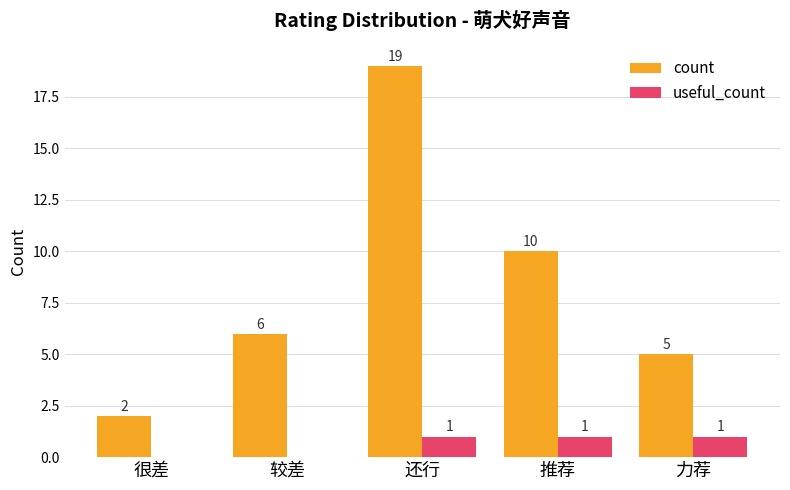

Is it true that count equals 6 at 较差?

True